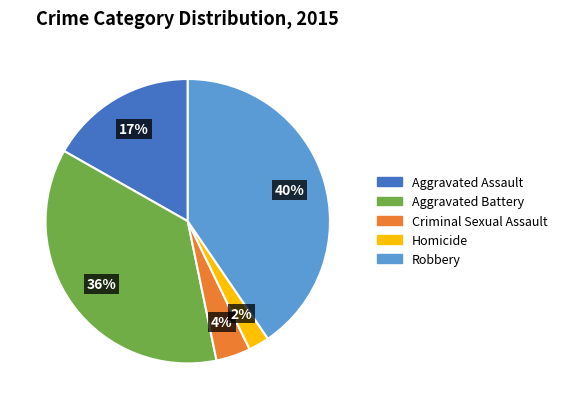

Is there a majority slice in this chart?

No